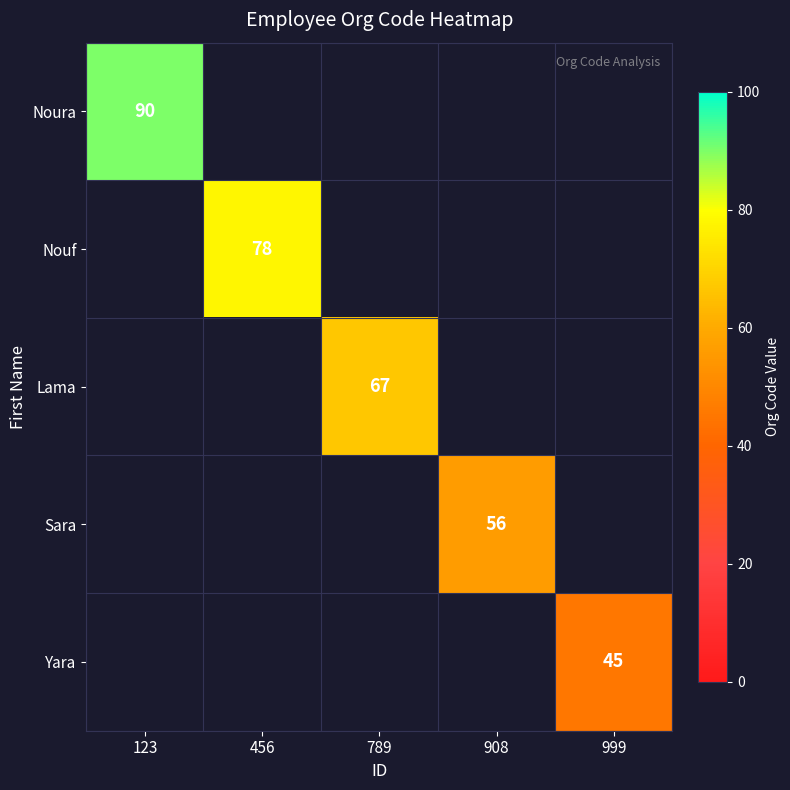

The value of Sara at 908 is 56. True or false?

True